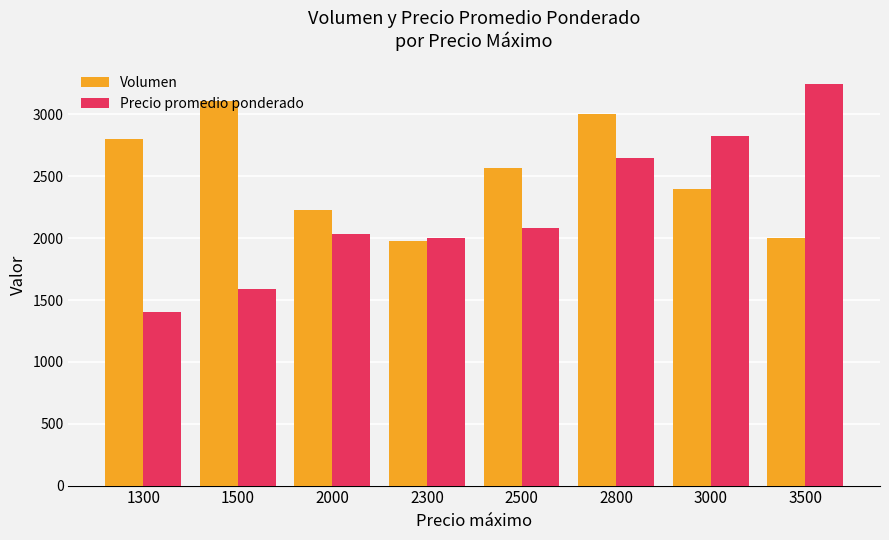

What is the difference between the second highest and minimum values in the Volumen series?

1020